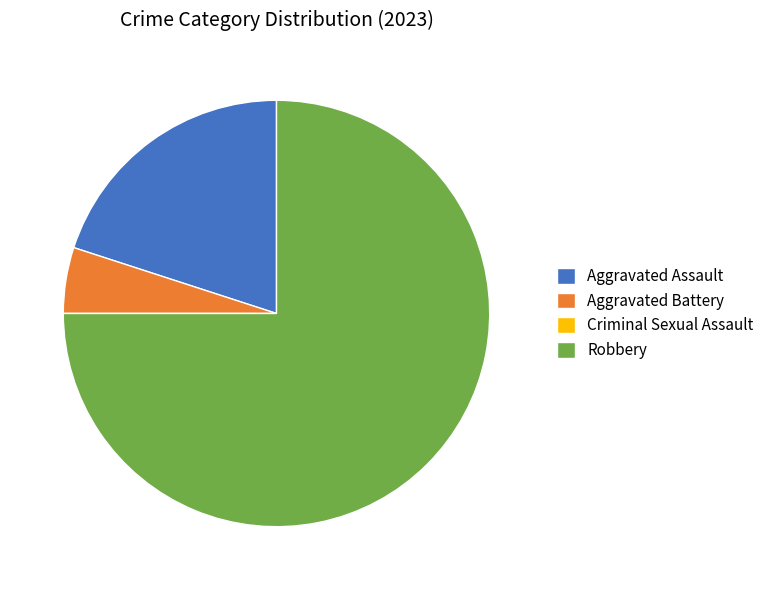

Is it true that Aggravated Assault is 20% of the pie?

True